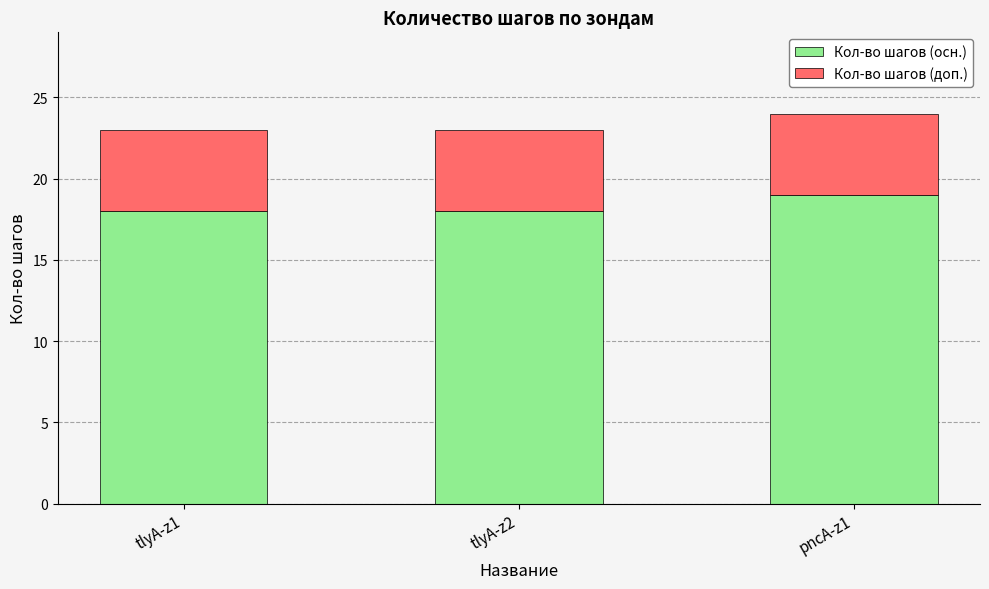

What is the total value across all series at tlyA-z1?

23